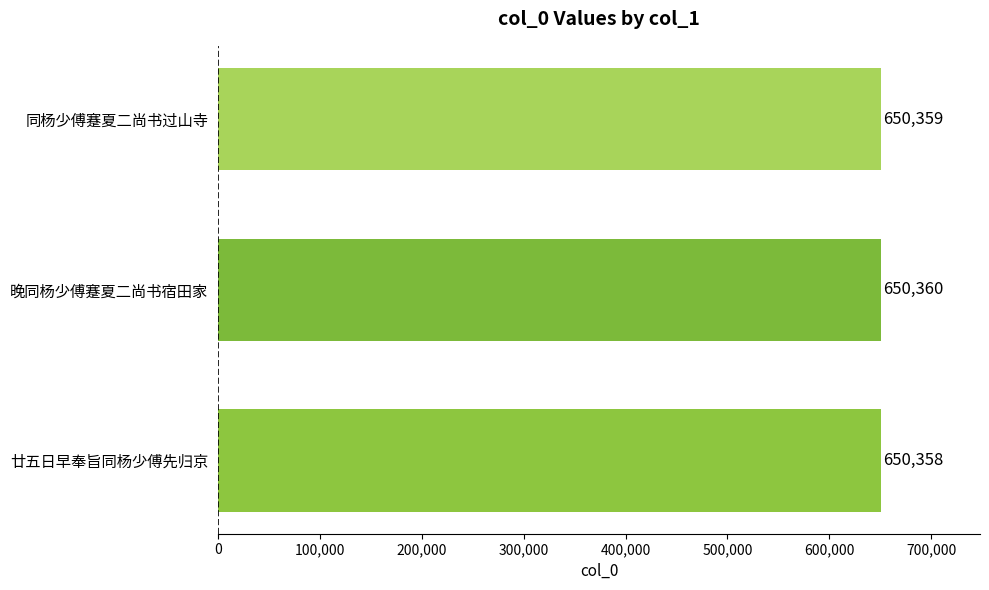

What is the sum of the values at 晚同杨少傅蹇夏二尚书宿田家 and 廿五日早奉旨同杨少傅先归京?

1300718